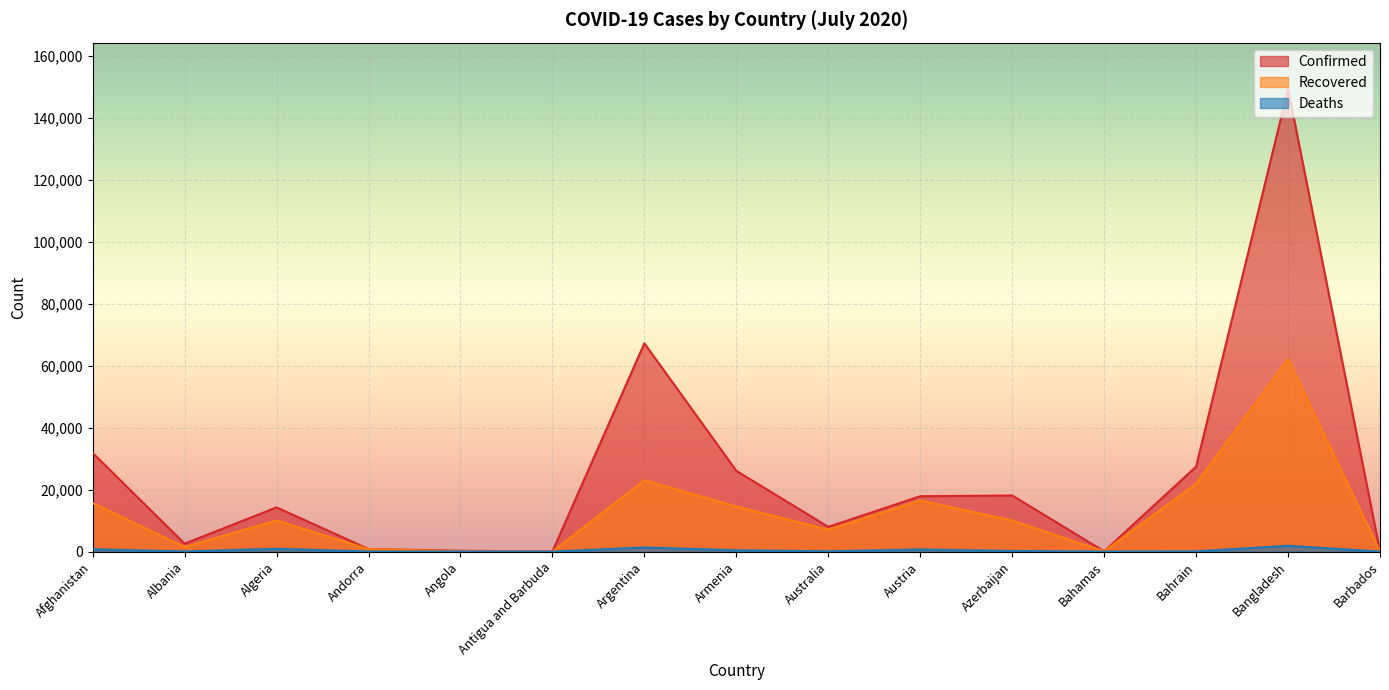

What is the approximate value of Confirmed at Azerbaijan?

18112